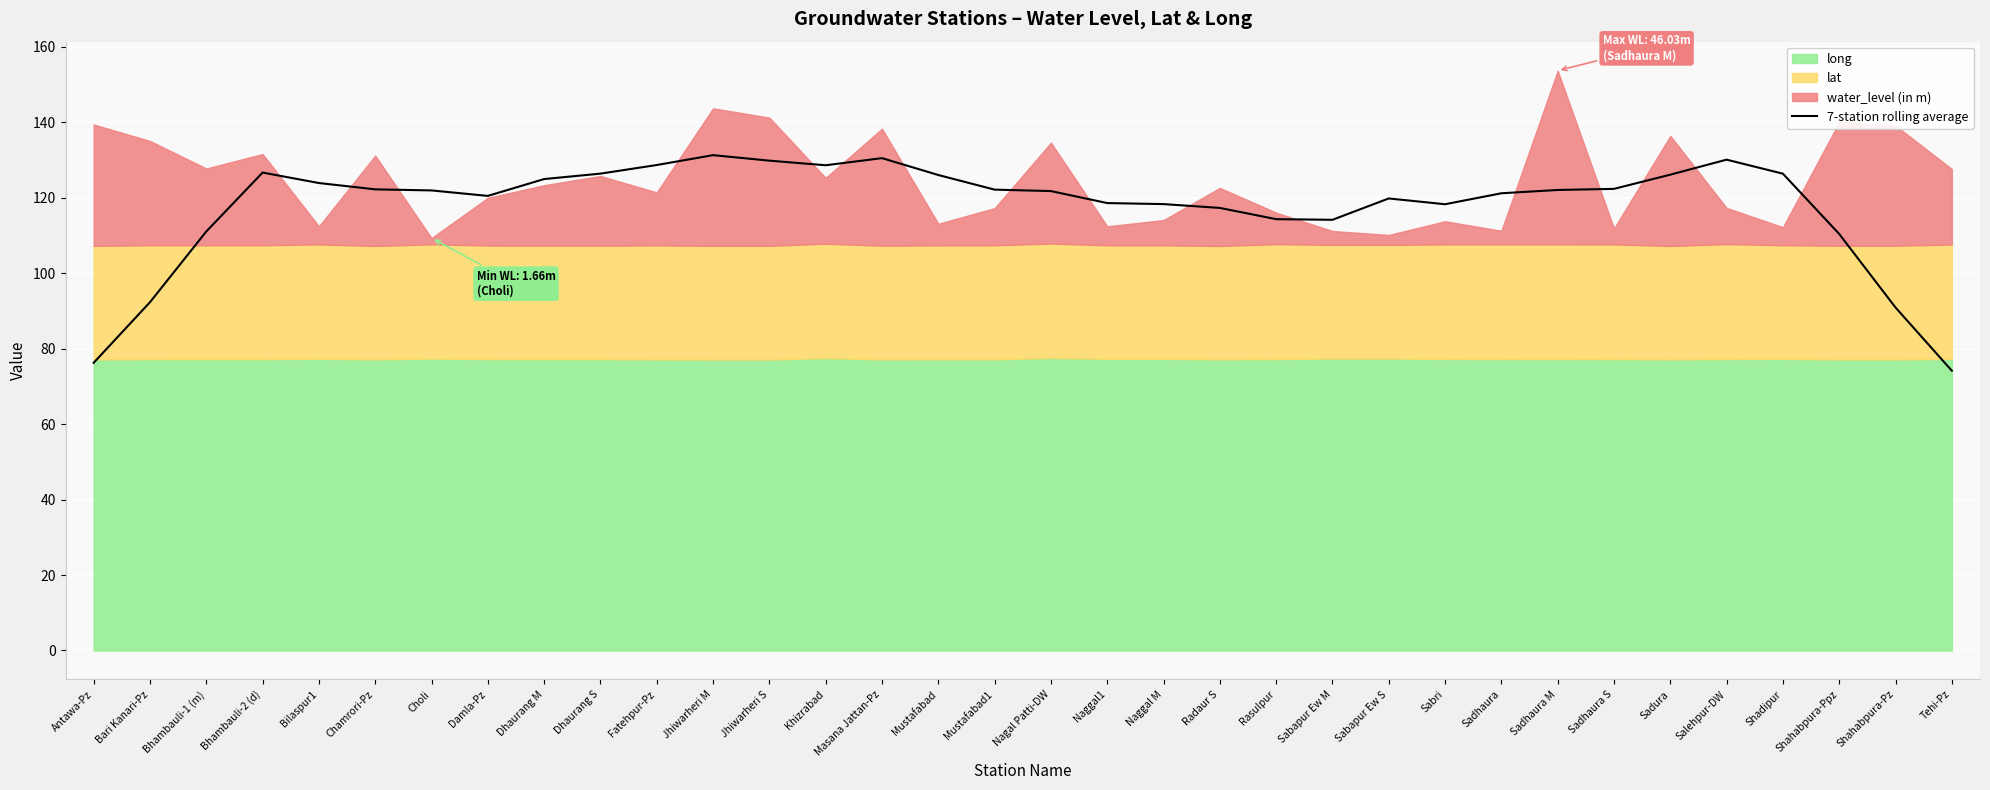

What is the lowest value of the 7-station rolling average series?

74.1